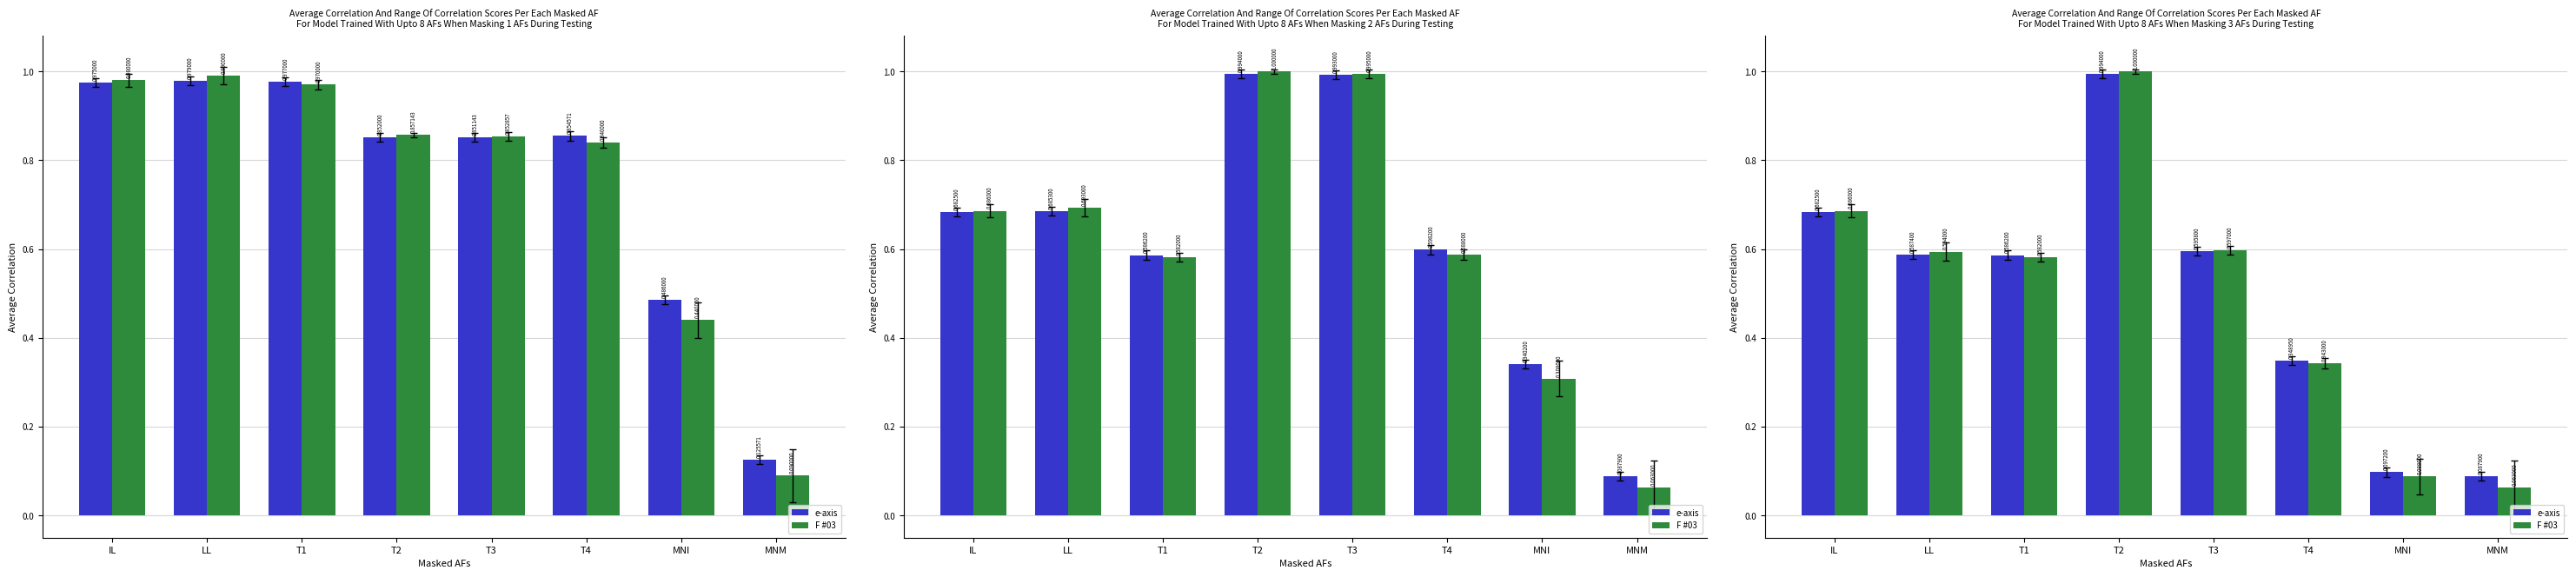

At which category is the sum across all series the highest?

T2